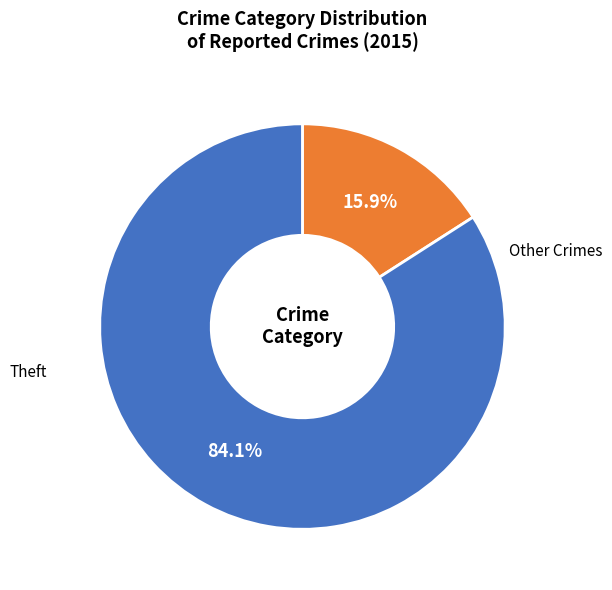

Is there a majority slice in this chart?

Yes